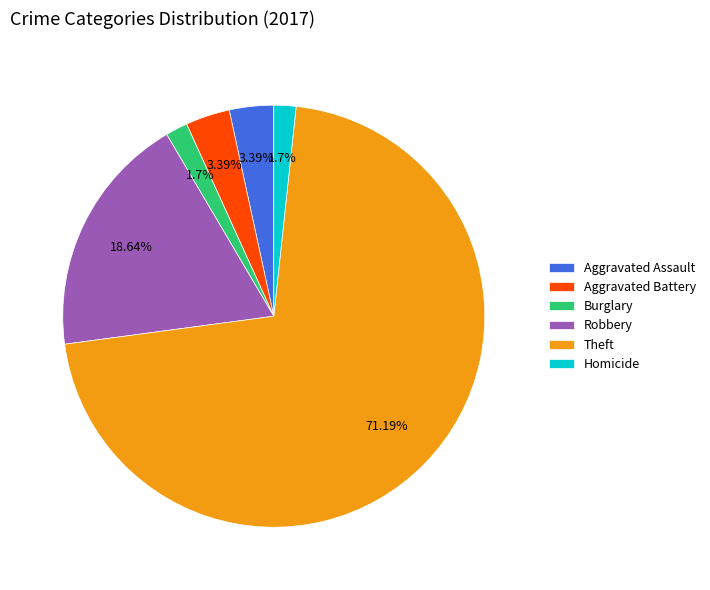

To the nearest percent, what is the combined percentage of Robbery and Aggravated Assault?

22%